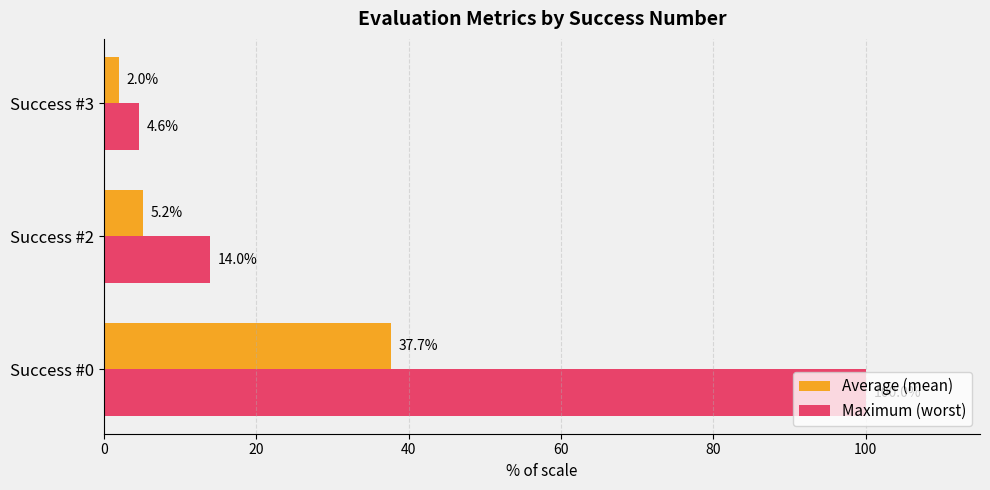

What is the spread (max minus min) of values at Success #0?

62.3